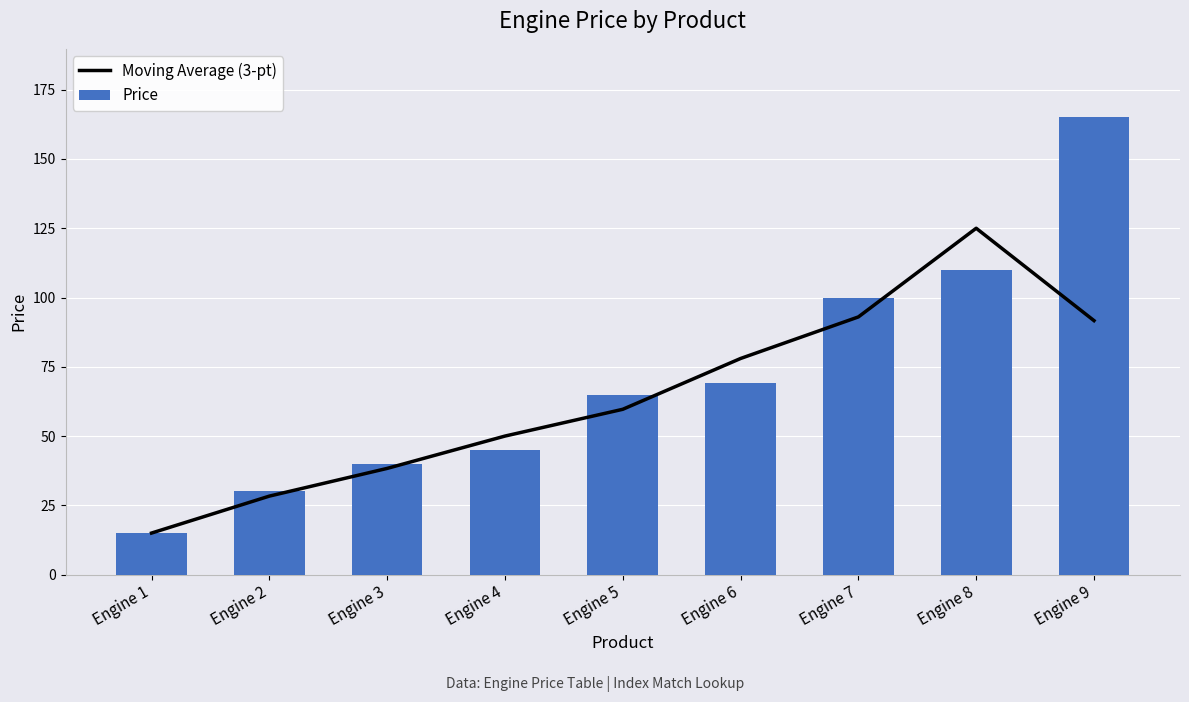

What is the total value across all series at Engine 2?

58.3